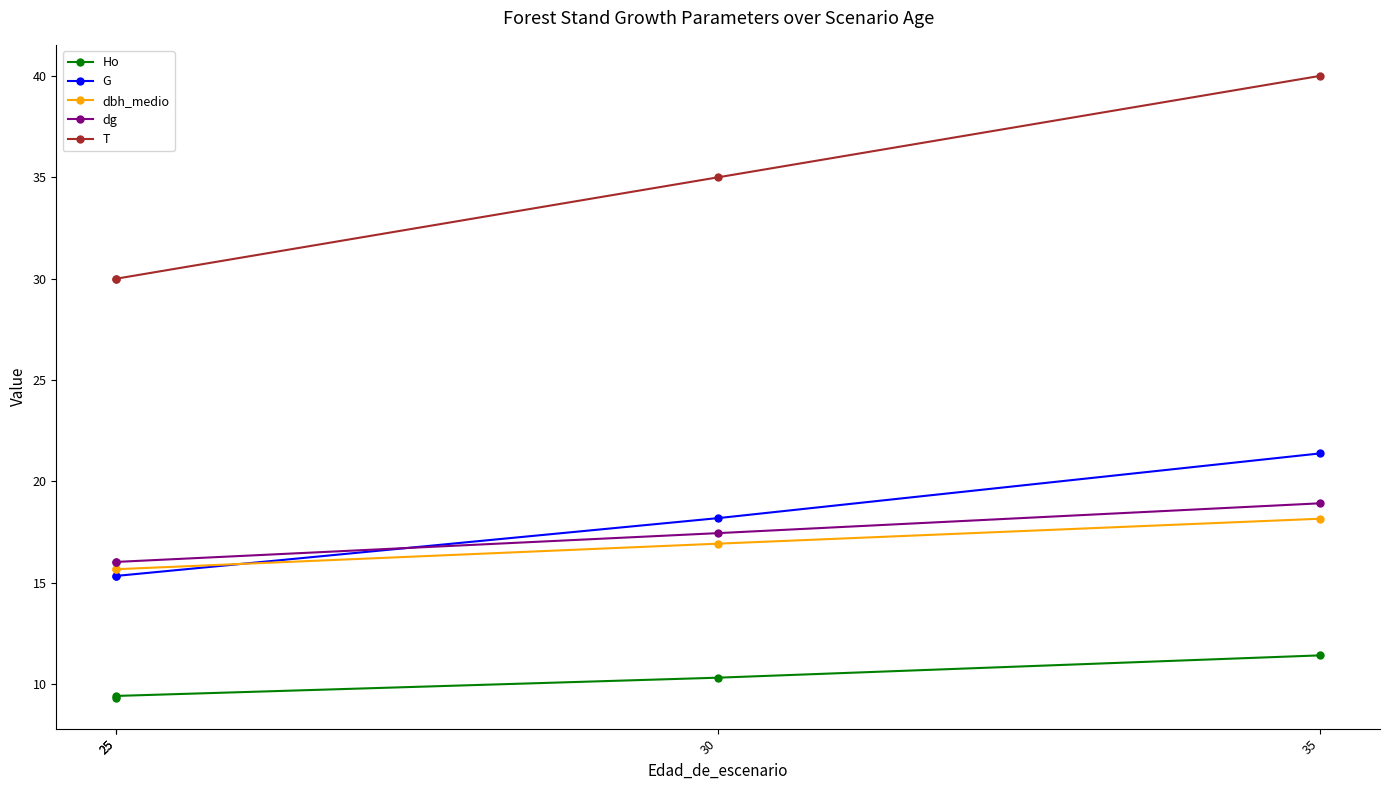

What is the minimum value for Ho?

9.3